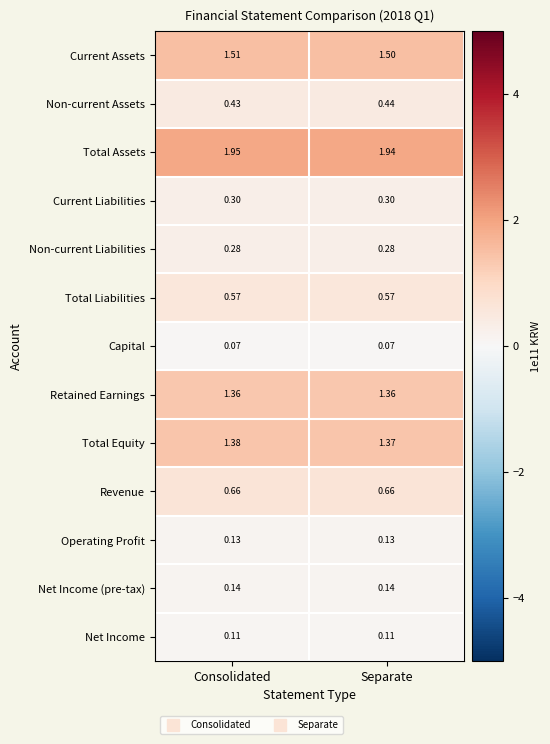

Rank the series at Consolidated from lowest to highest value.

Capital, Net Income, Operating Profit, Net Income (pre-tax), Non-current Liabilities, Current Liabilities, Non-current Assets, Total Liabilities, Revenue, Retained Earnings, Total Equity, Current Assets, Total Assets